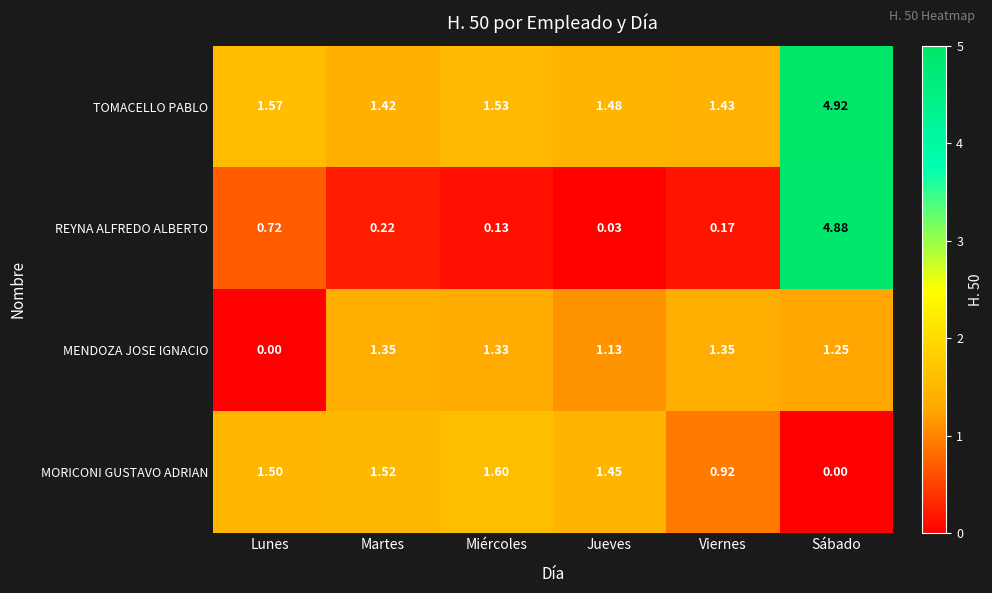

Which category has the highest value across all series?

Sábado